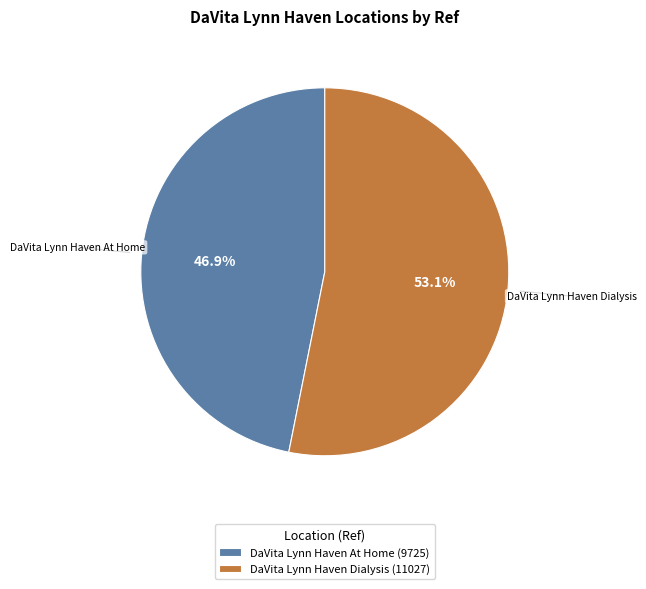

Which category accounts for the majority?

DaVita Lynn Haven Dialysis